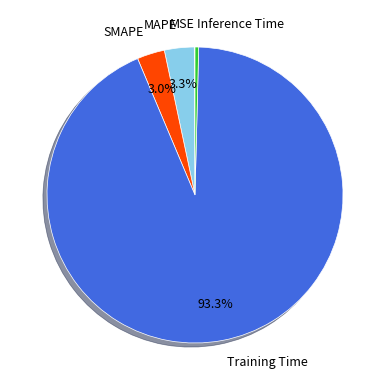

What portion of the pie excludes SMAPE?

97.0%